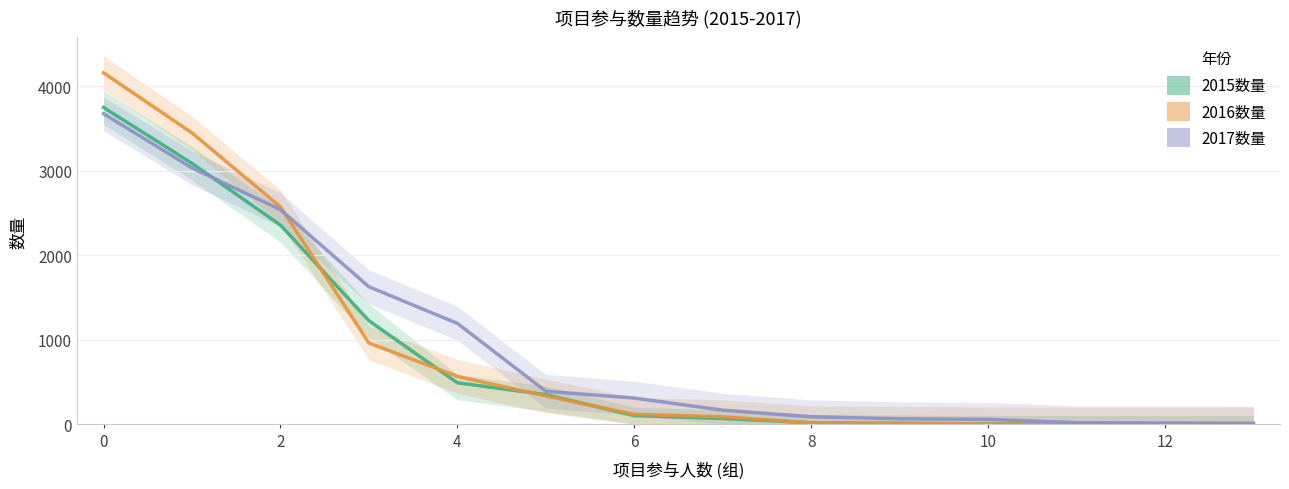

True or false: 2016数量 has more than 1 interior local peaks.

False